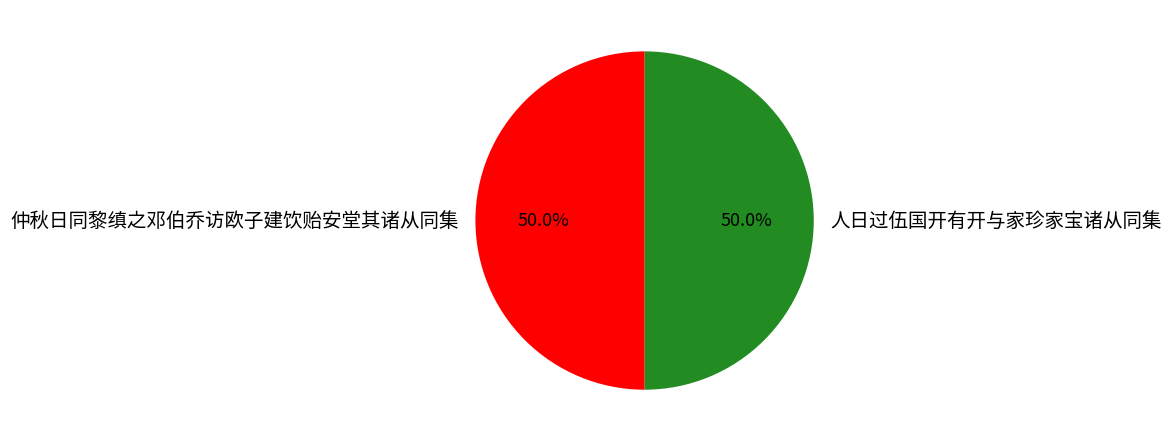

To the nearest percent, what is the combined percentage of 人日过伍国开有开与家珍家宝诸从同集 and 仲秋日同黎缜之邓伯乔访欧子建饮贻安堂其诸从同集?

100%